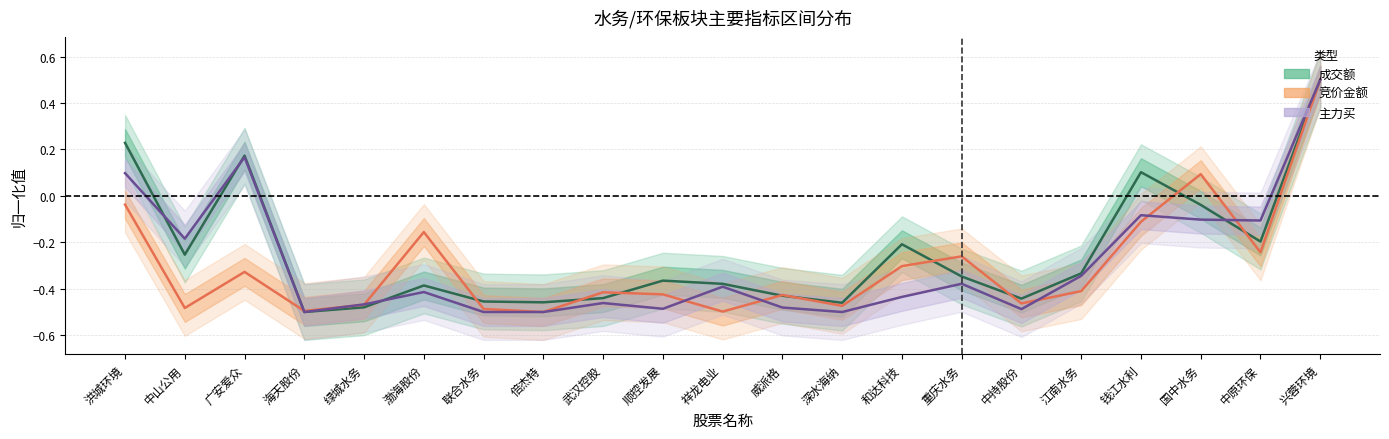

The value of 主力买 (center) at 威派格 is -0.3. True or false?

False